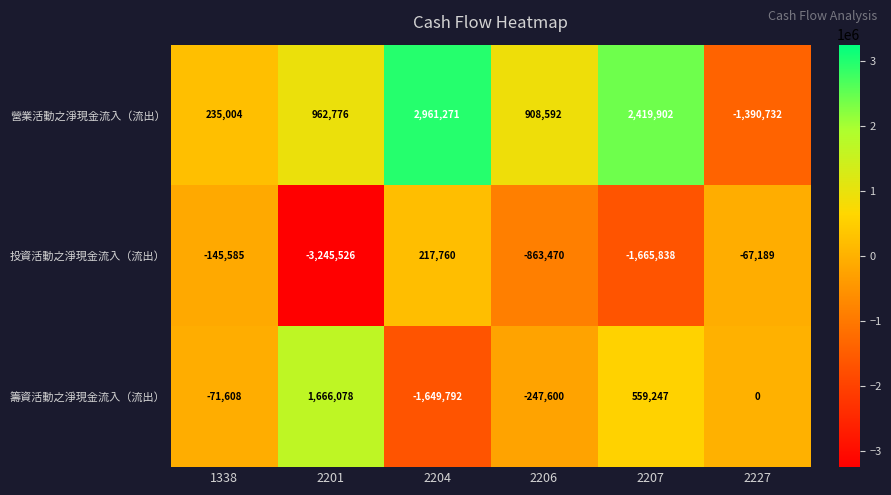

Count the number of data series in this chart.

3